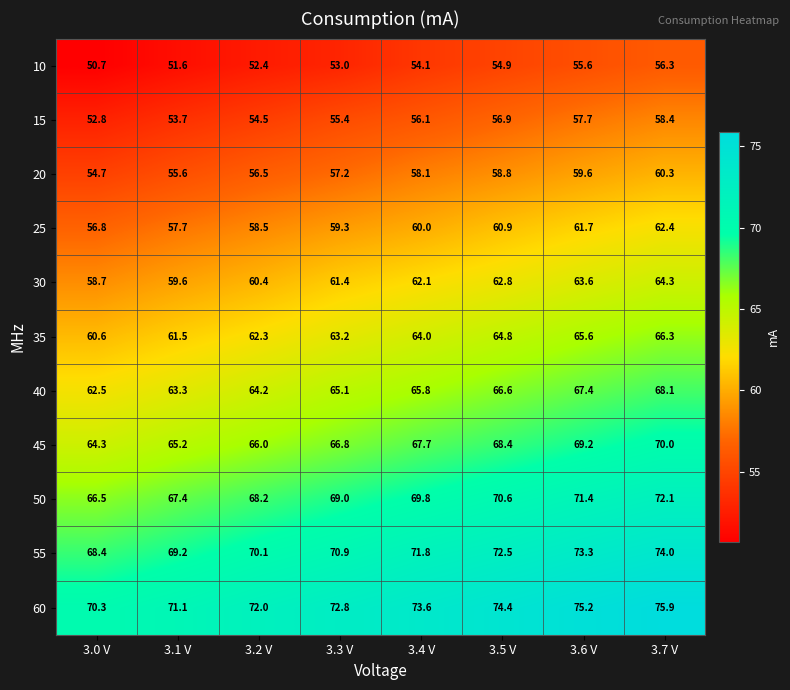

Which series changed the most between 3.3 V and 3.6 V?

10